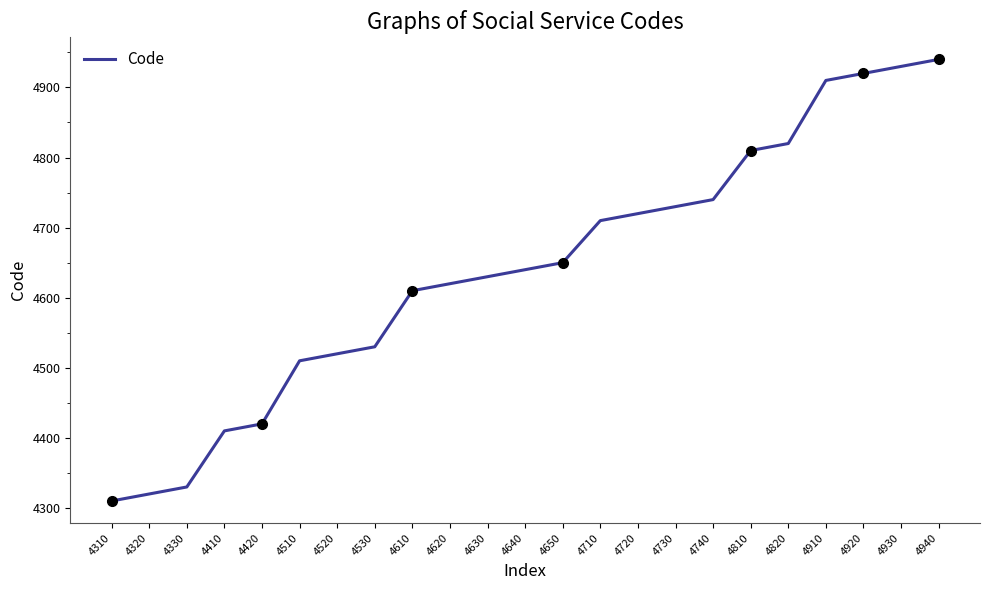

Rank the categories by value from lowest to highest.

4310, 4320, 4330, 4410, 4420, 4510, 4520, 4530, 4610, 4620, 4630, 4640, 4650, 4710, 4720, 4730, 4740, 4810, 4820, 4910, 4920, 4930, 4940